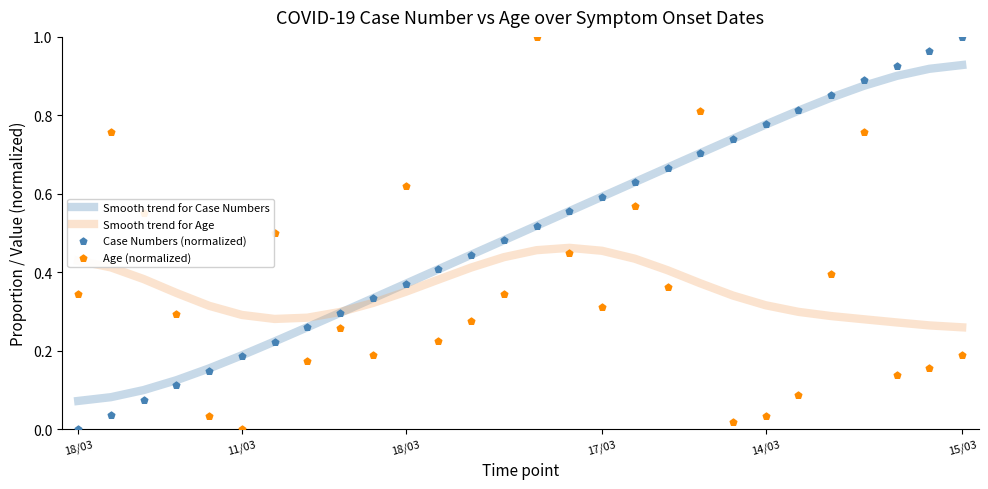

What is the total value across all series at 15/03?

2.4